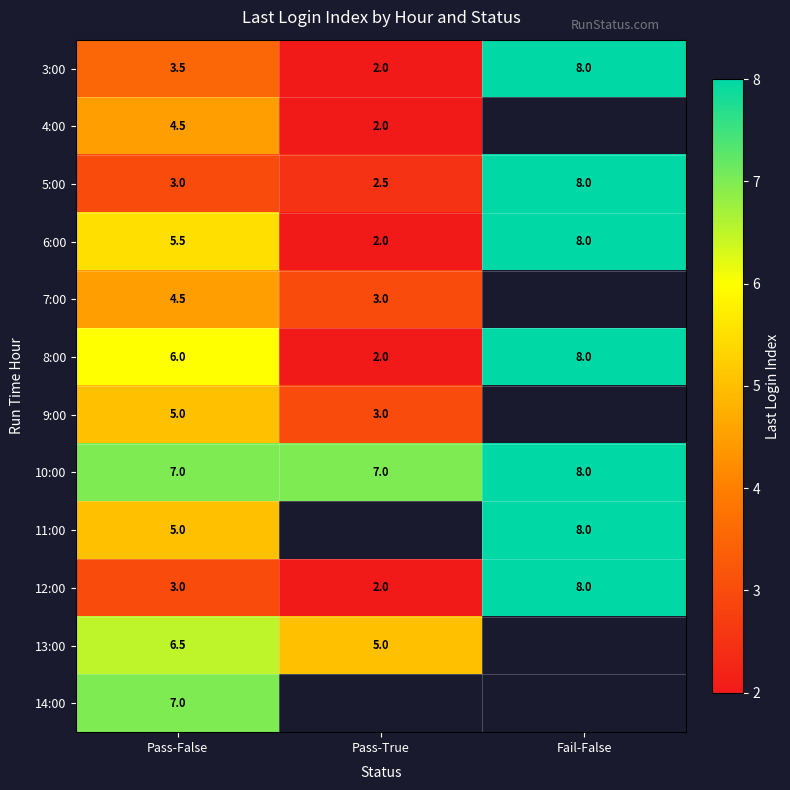

True or false: 12:00 has a value of 4.7 at Fail-False.

False